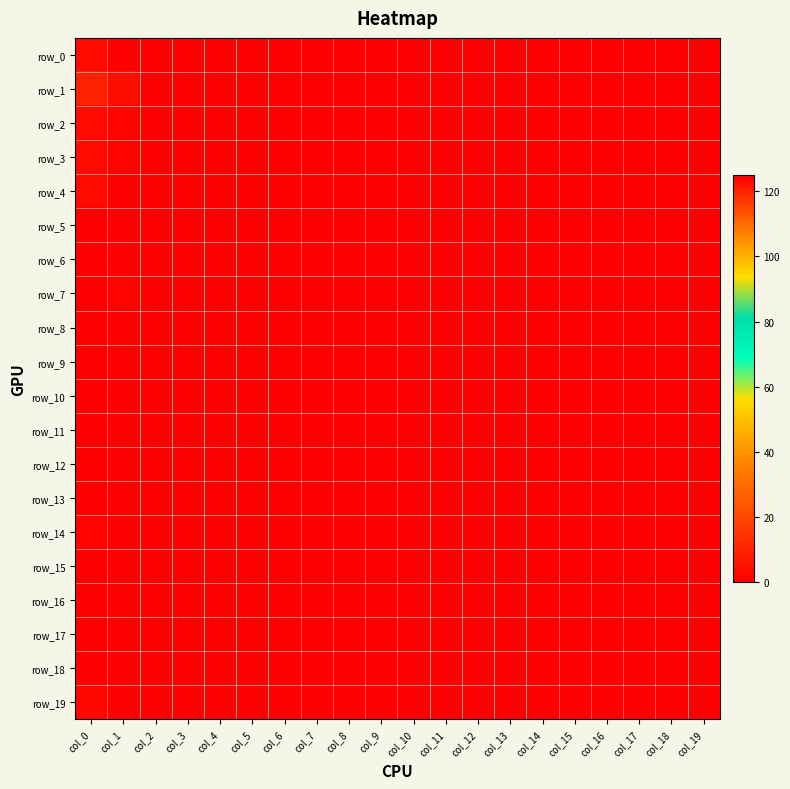

At how many categories does at least one series exceed 53?

1